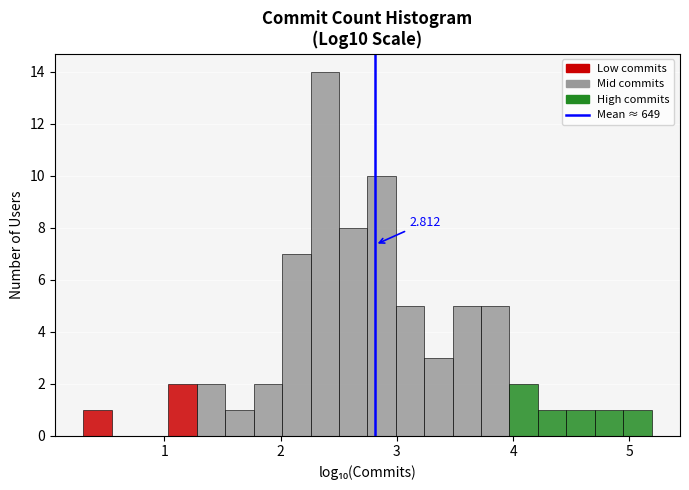

Read against the x-axis, roughly where is the centre of the tallest bar?

2.4